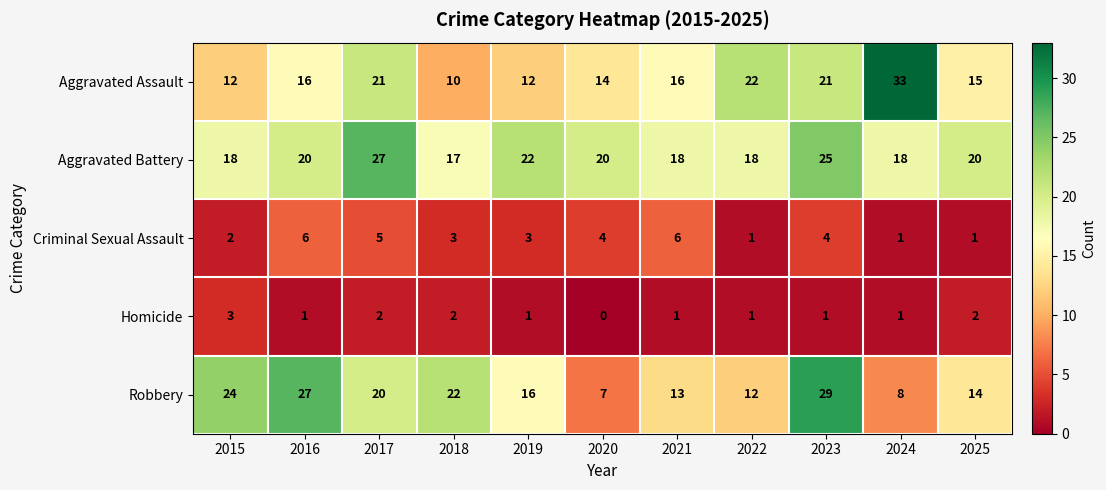

Which series has the widest spread of values?

Aggravated Assault